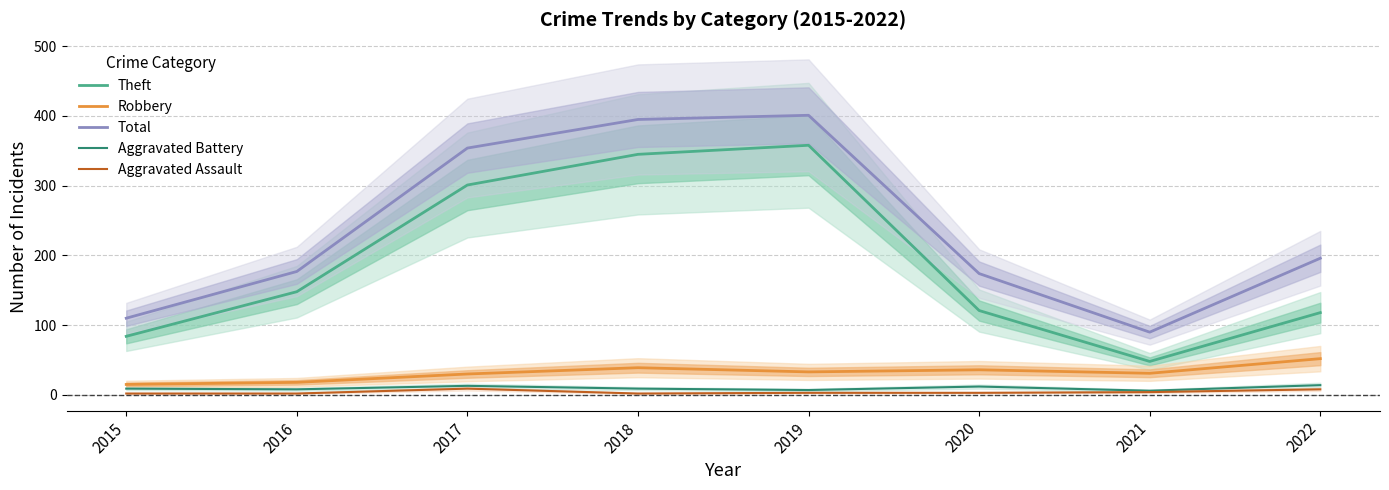

What are all the series names shown in the legend?

Theft, Robbery, Total, Aggravated Battery, Aggravated Assault